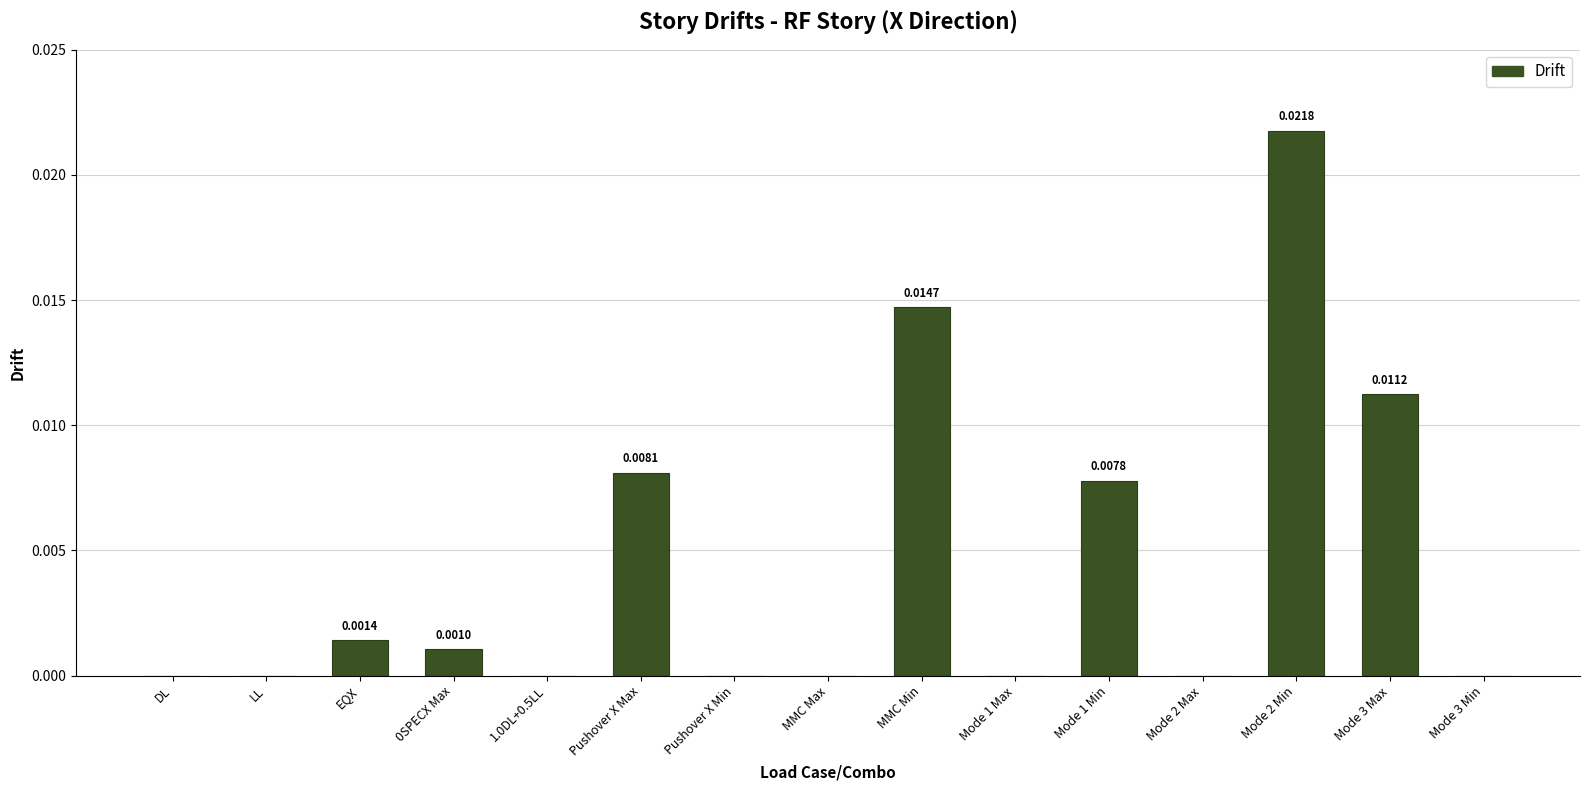

Which has a higher value, DL or EQX?

EQX